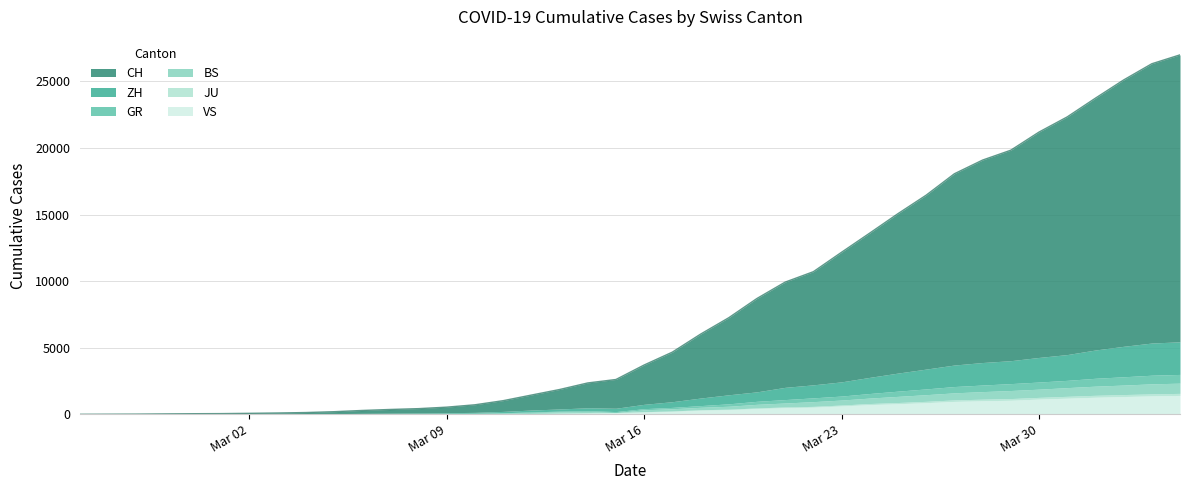

What are all the series names shown in the legend?

CH, ZH, GR, BS, JU, VS